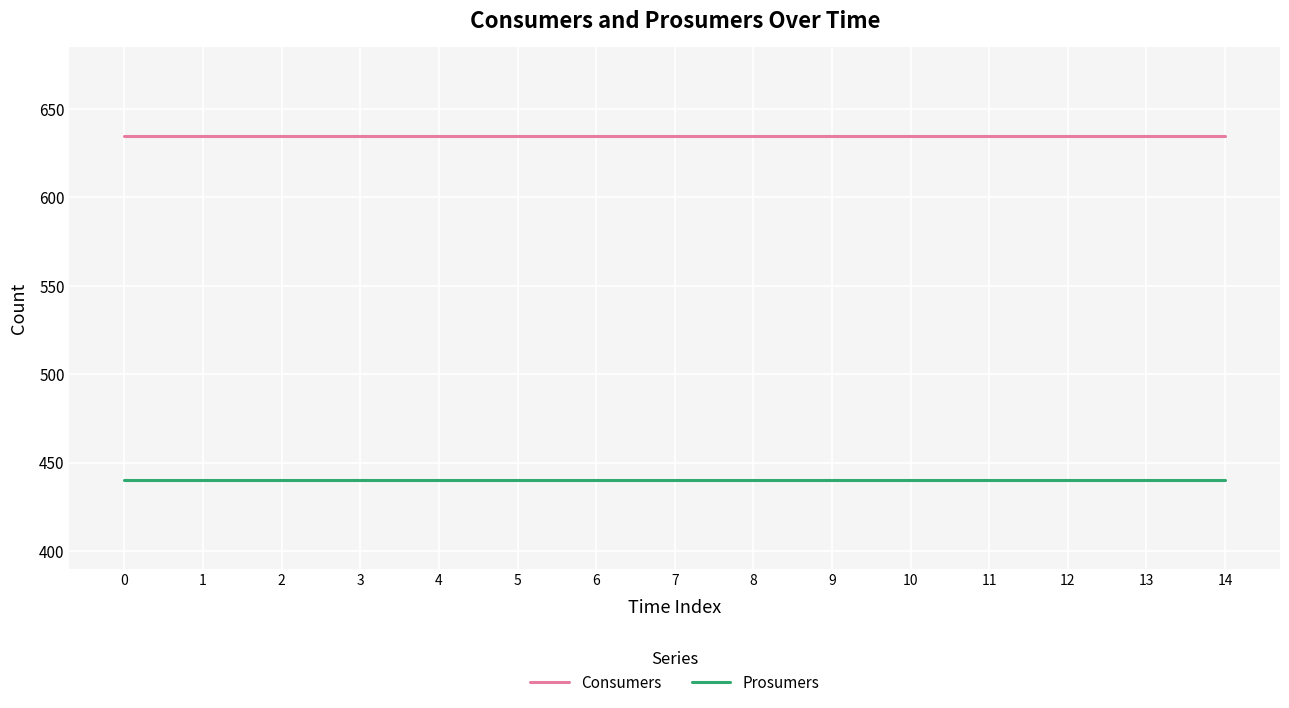

Rank the series by their average value, from highest to lowest.

Consumers, Prosumers